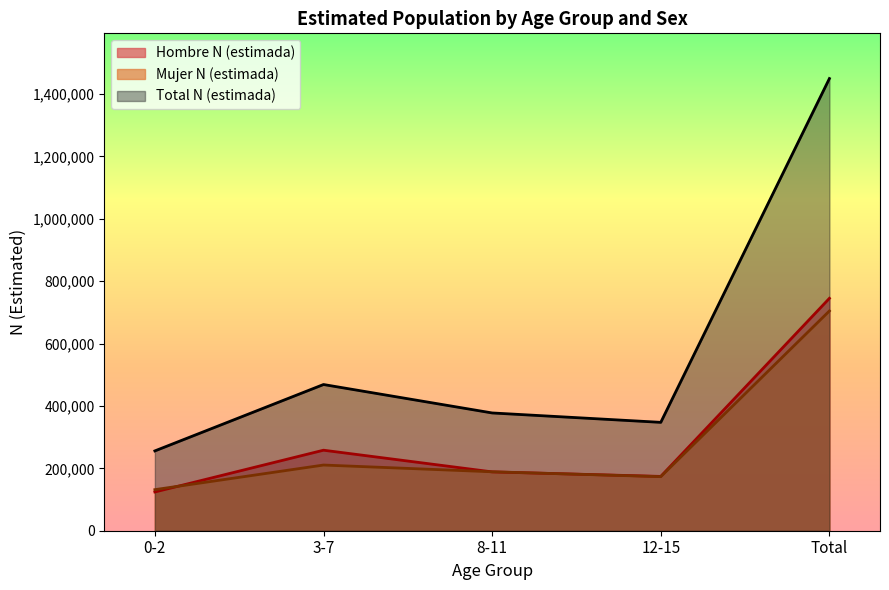

True or false: Total N (estimada) and Hombre N (estimada) intersect in this chart.

False